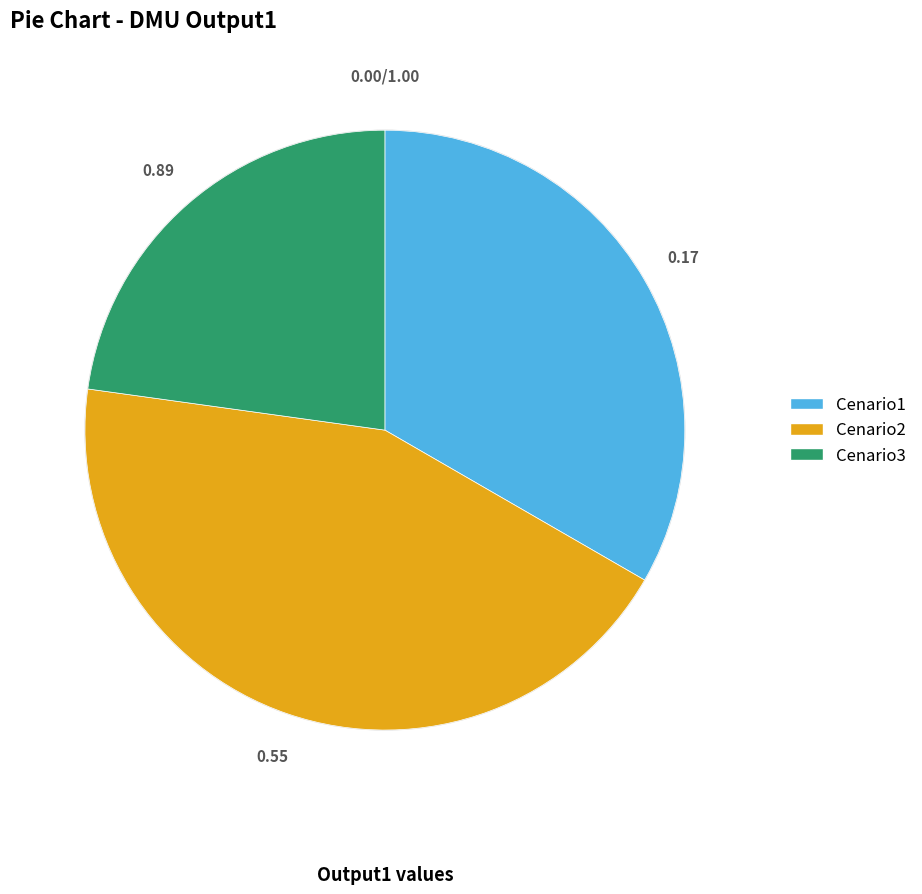

Rank the categories by value from highest to lowest.

Cenario2, Cenario1, Cenario3